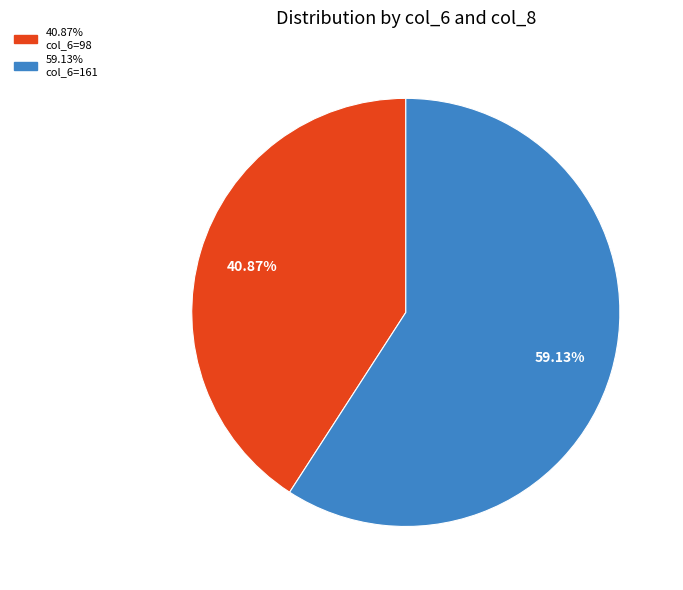

To the nearest percent, what is the average slice percentage?

50%